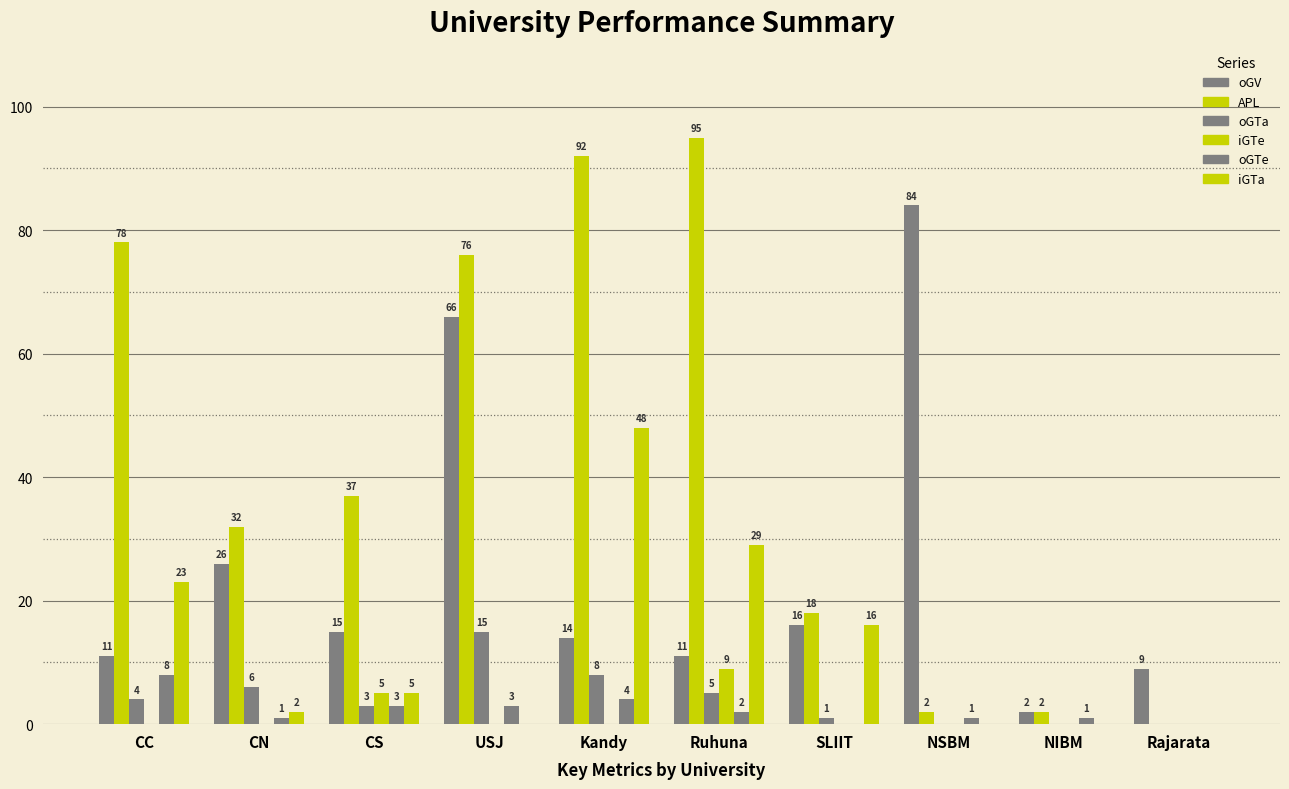

How many distinct data groups are displayed?

6